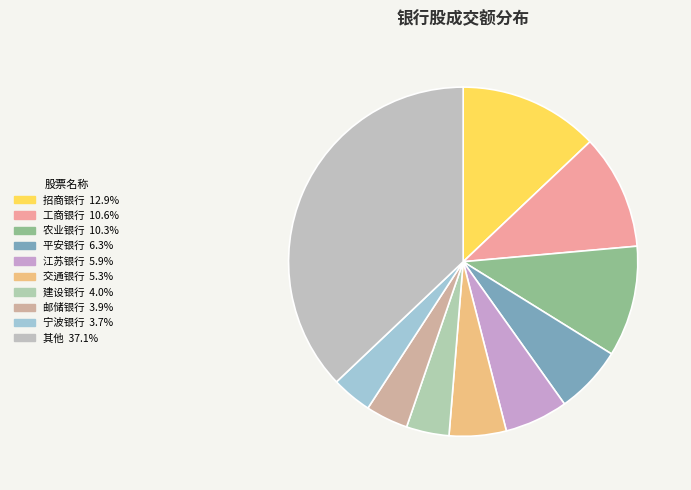

How many slices are in this pie chart?

10